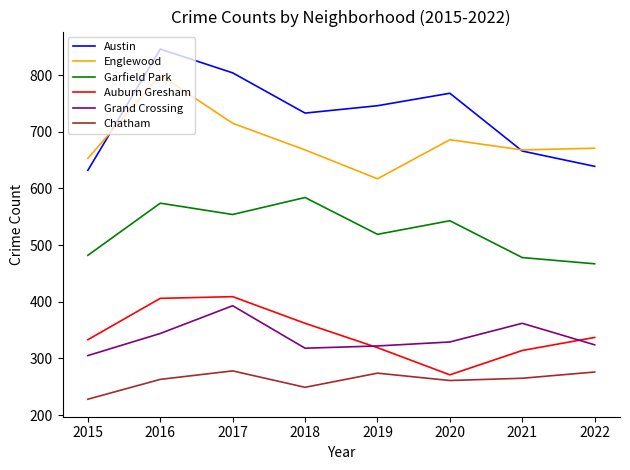

True or false: Garfield Park and Englewood intersect in this chart.

False